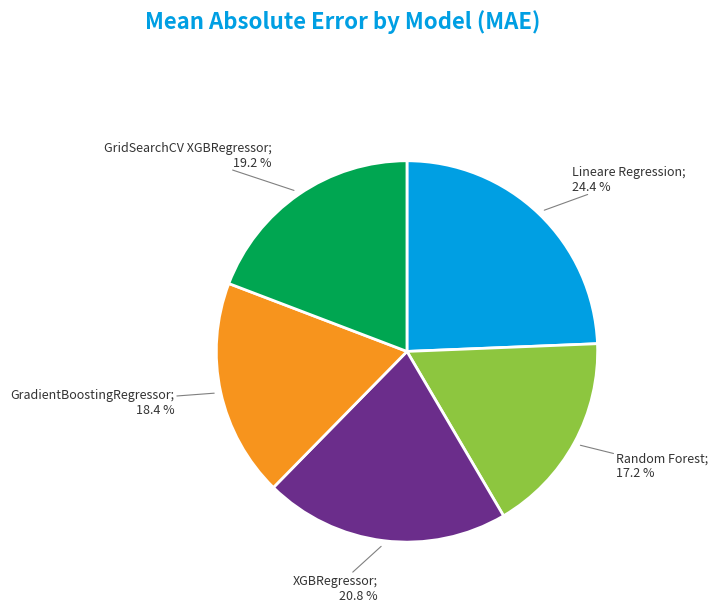

Is there a majority slice in this chart?

No